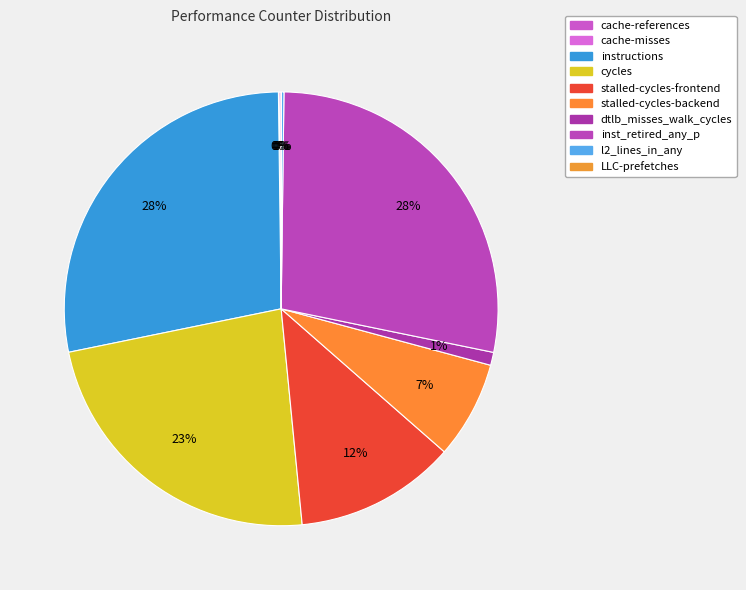

Does any single category account for the majority?

No